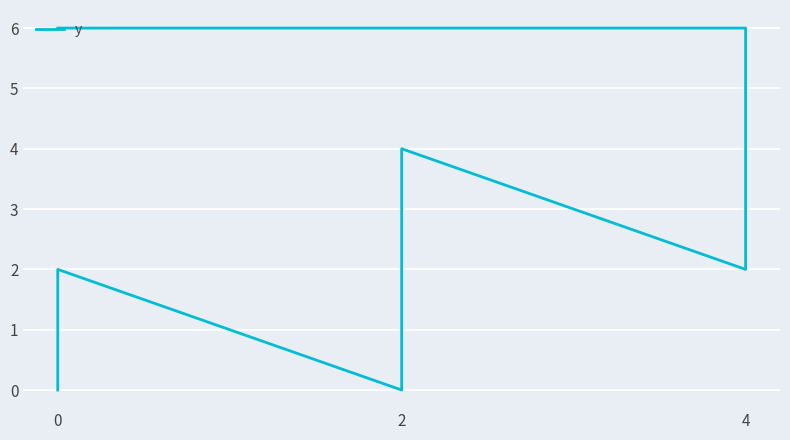

True or false: the data shows 10 at 8.

False